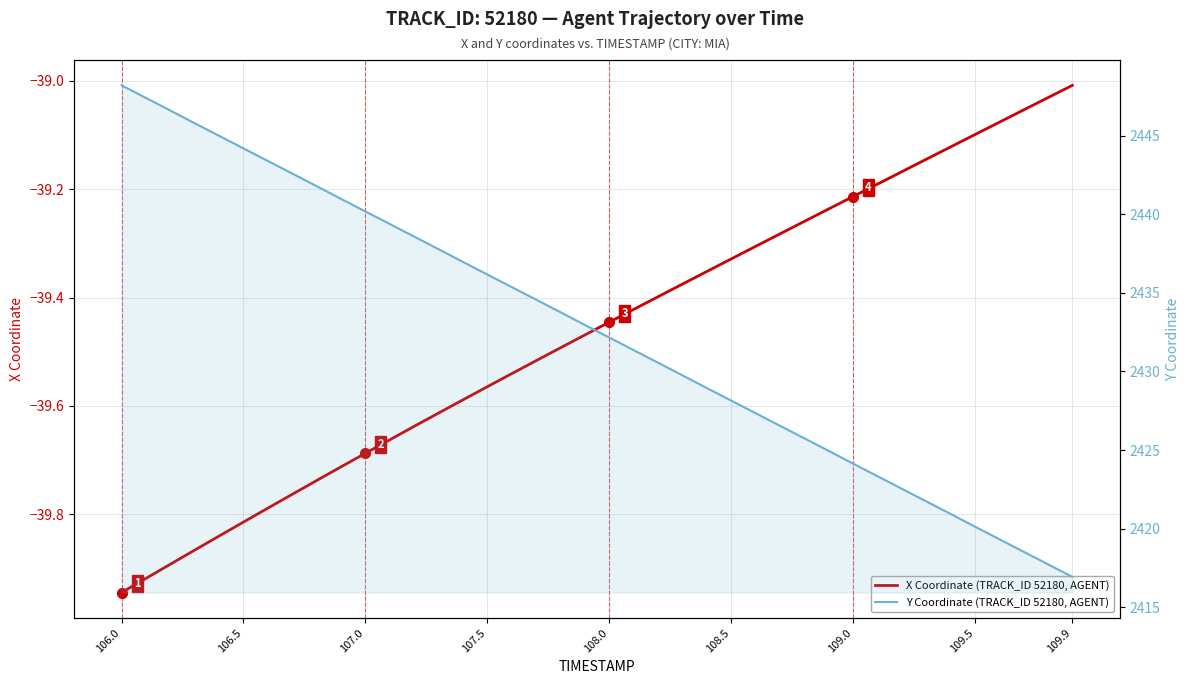

Rank the series by their average value, from lowest to highest.

X Coordinate (TRACK_ID 52180, AGENT), Y Coordinate (TRACK_ID 52180, AGENT)